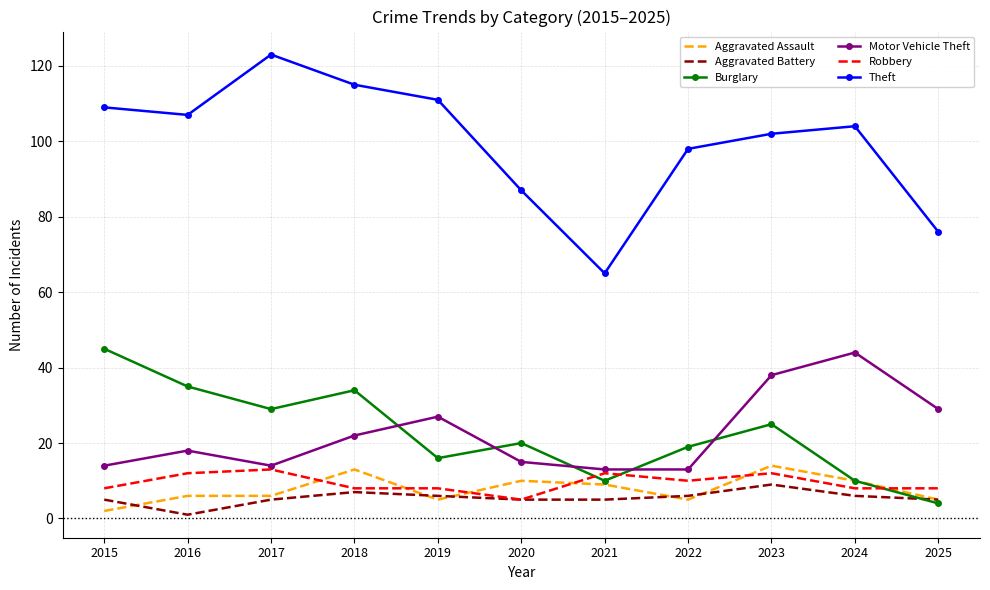

What is the sum of all Aggravated Battery values?

60